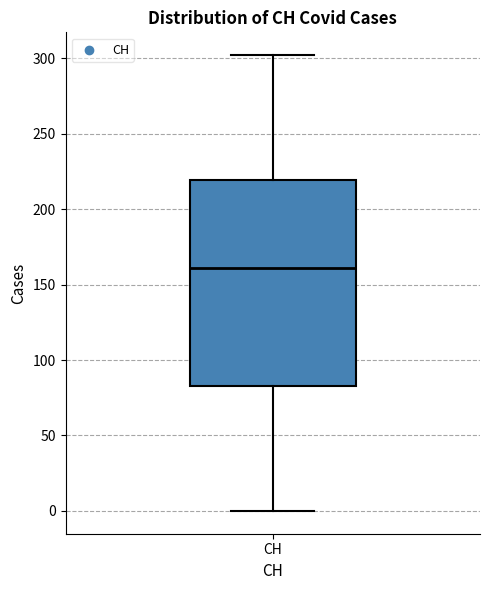

Transcribe this box plot: give where the median line is, the range the box spans, and where the two whiskers end, as read against the y-axis. The values are not printed on the chart, so give them approximately, as read against the axis.

median 160, box 85 to 220, whiskers 0 to 300